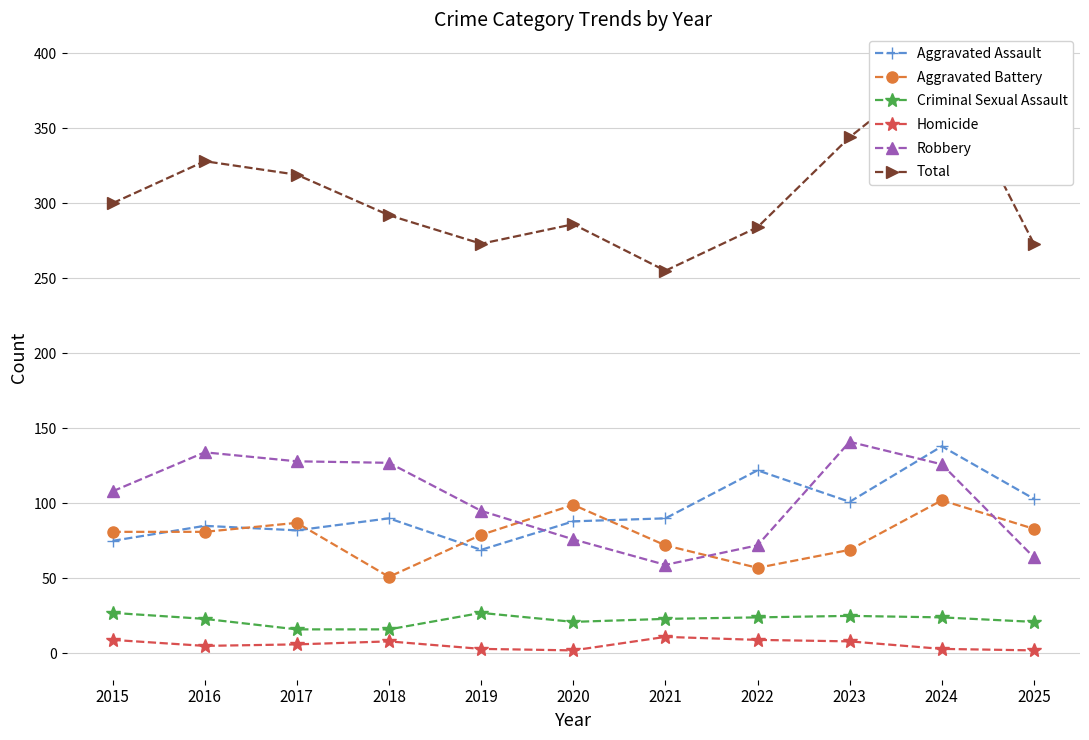

Rank the series at 2018 from highest to lowest value.

Total, Robbery, Aggravated Assault, Aggravated Battery, Criminal Sexual Assault, Homicide